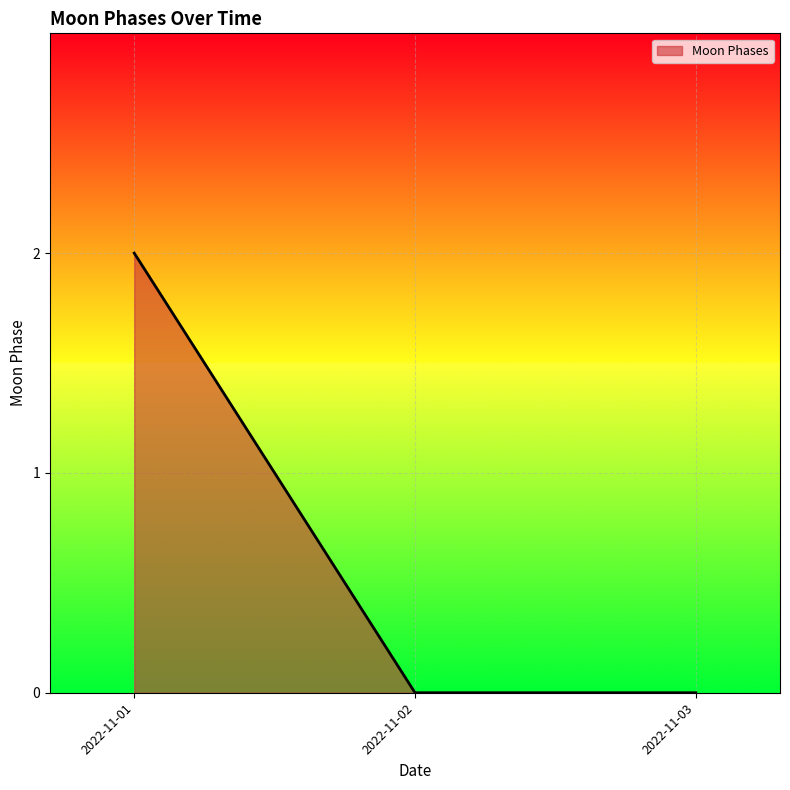

What is the sum of all values?

2